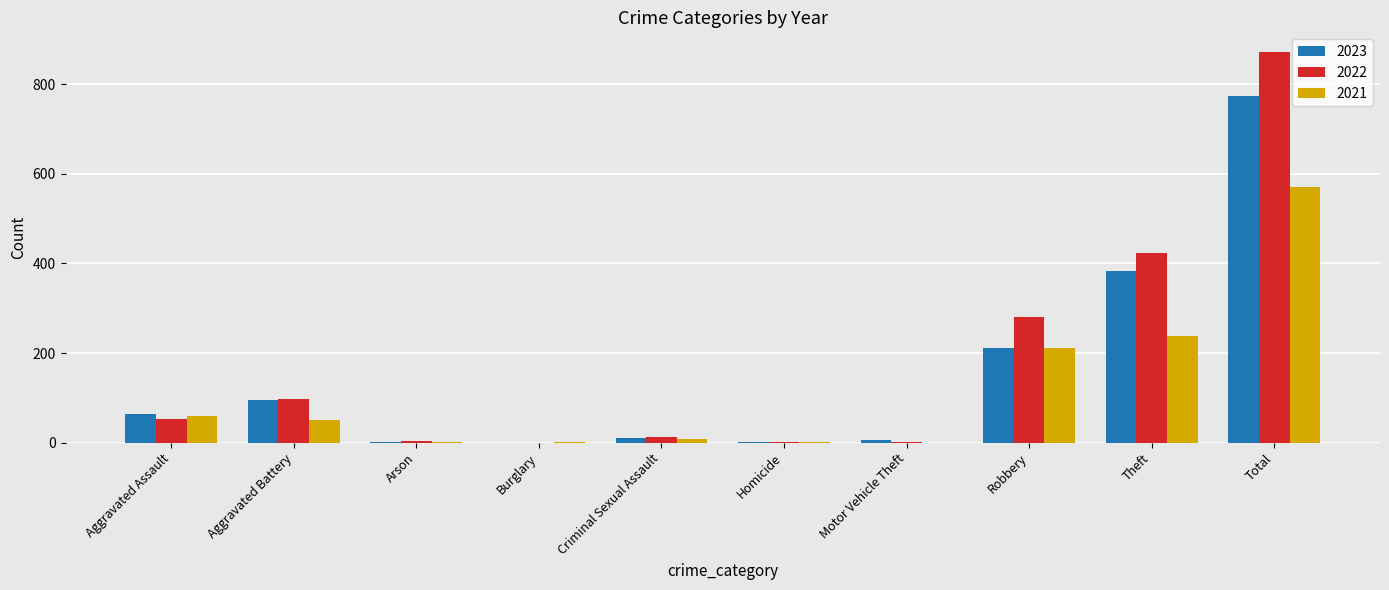

The value of 2021 at Total is 297. True or false?

False